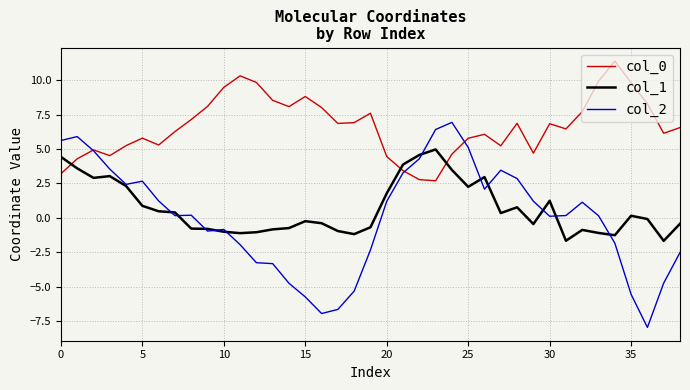

True or false: col_0 and col_1 cross at least once.

True